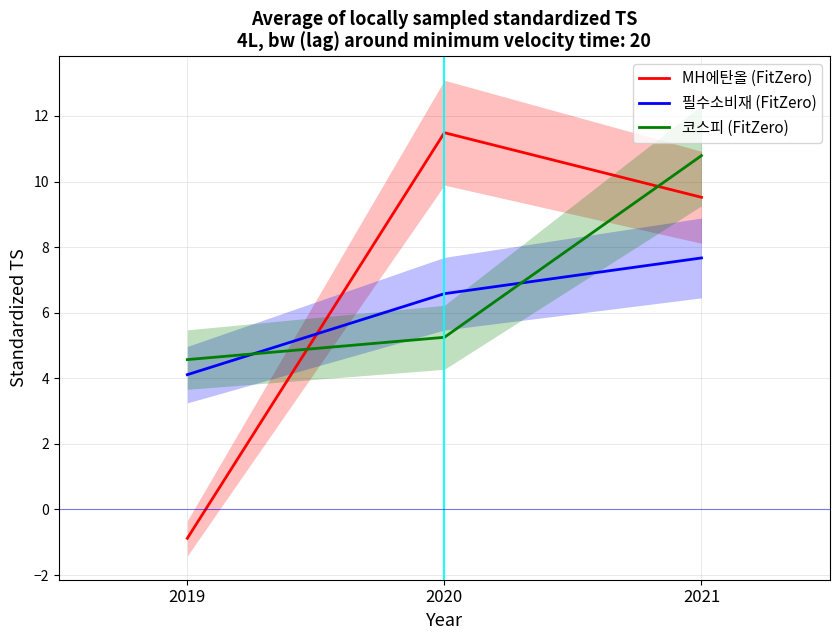

True or false: 필수소비재 (FitZero) has a value of 7.7 at 2021.

True